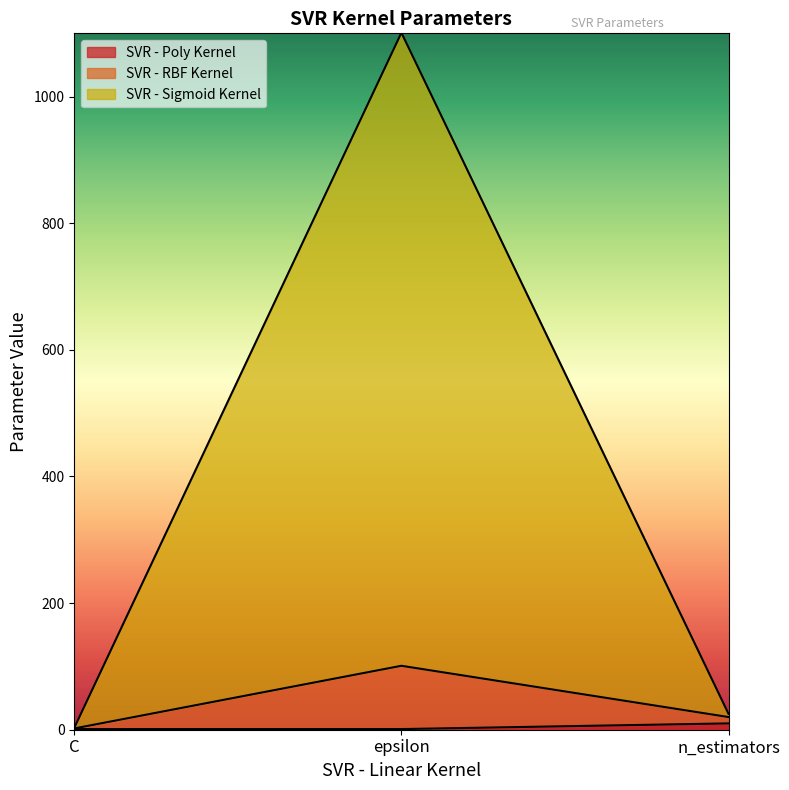

What is the value of the SVR - RBF Kernel point at the 3rd from the left?

25